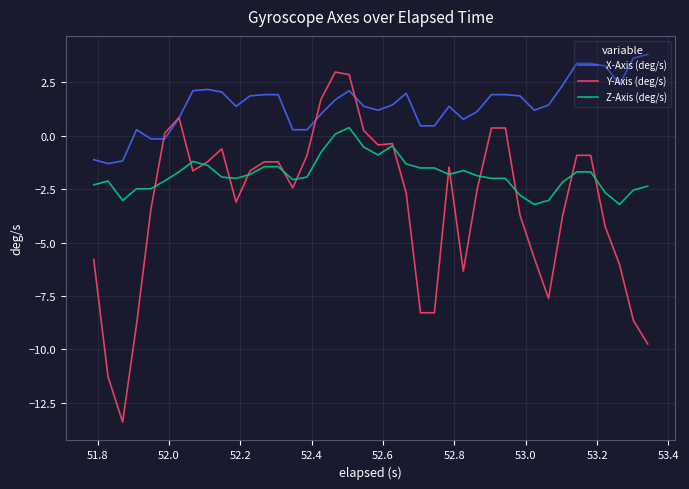

List the series in order of their peak value, highest first.

X-Axis (deg/s), Y-Axis (deg/s), Z-Axis (deg/s)